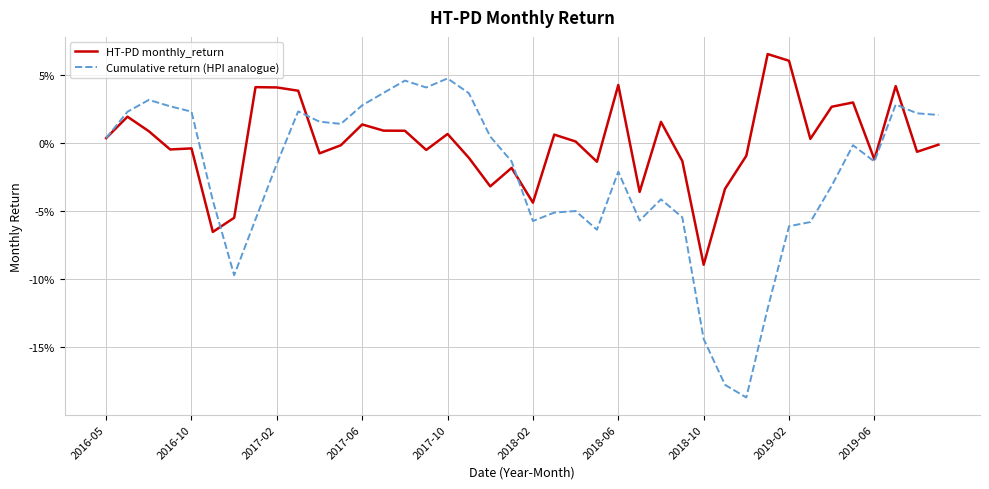

Does the chart have visible grid lines?

Yes